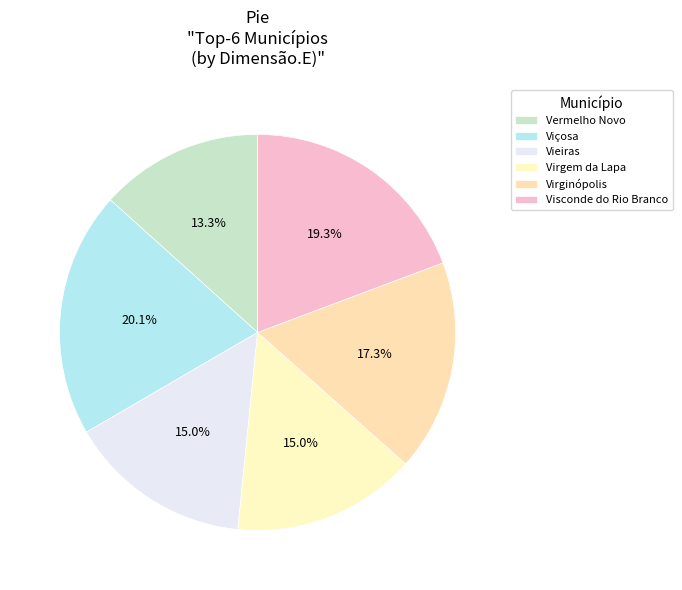

To the nearest percent, what is the average slice percentage?

17%